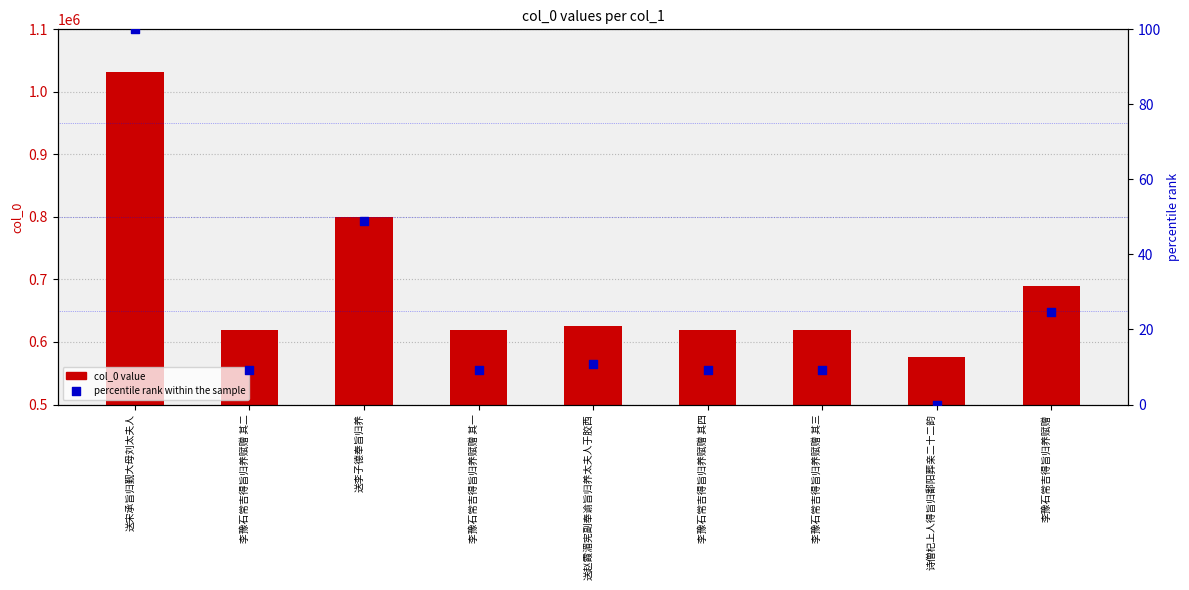

Which series has the largest total across all categories?

col_0 value